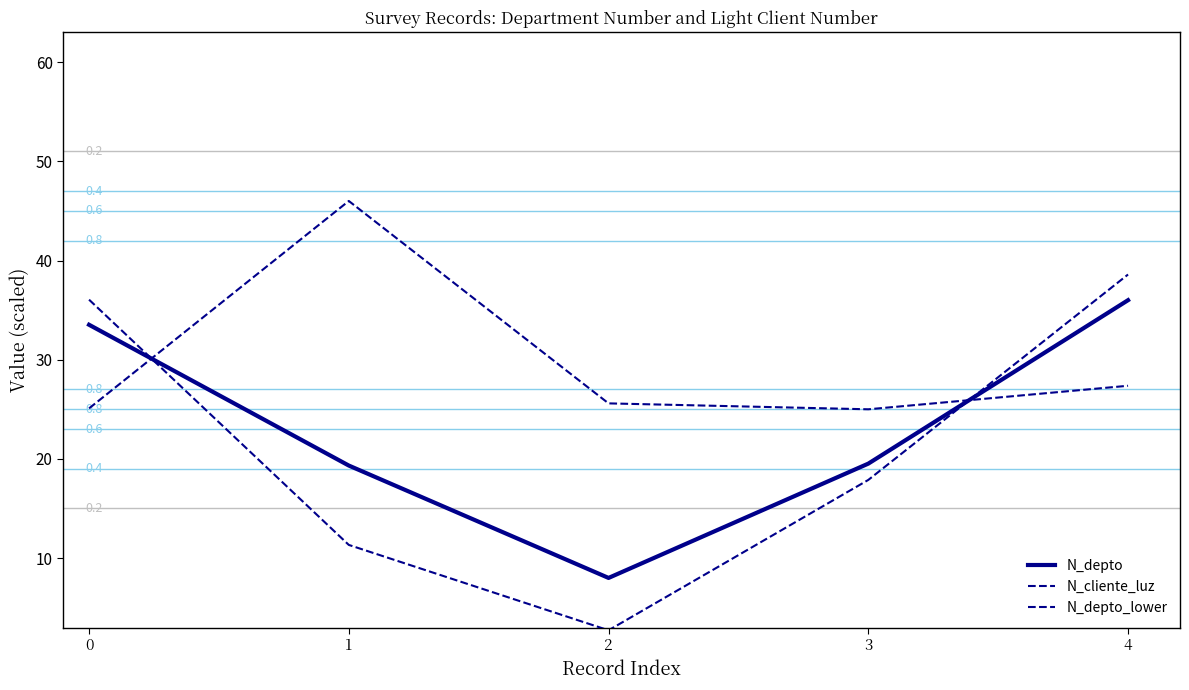

Does the chart display data point markers on the line(s)?

No